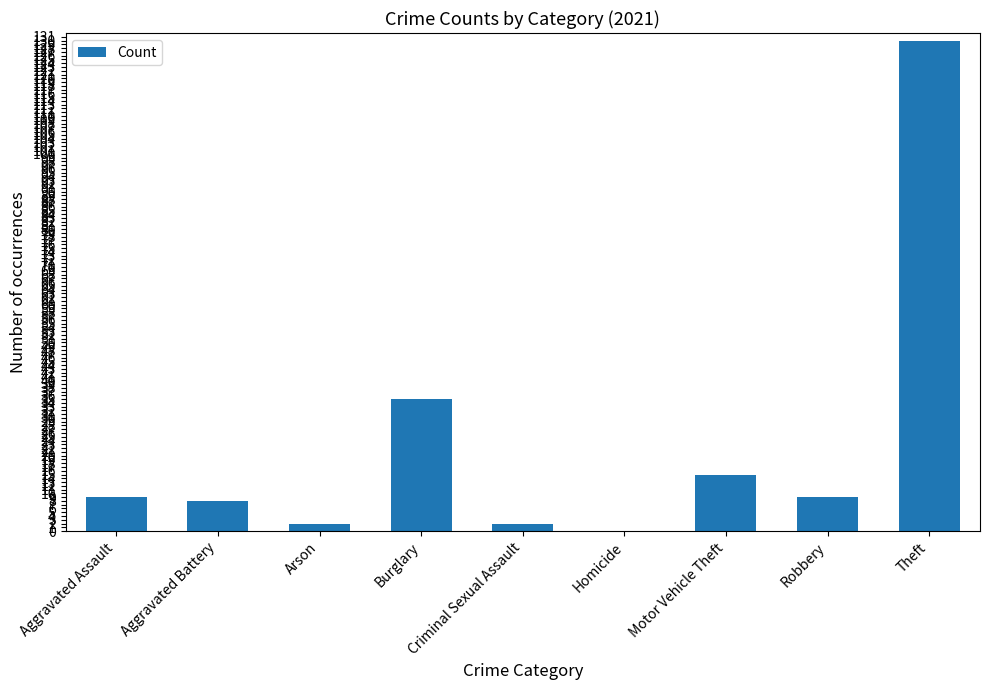

What is the difference between the values at Burglary and Robbery?

26